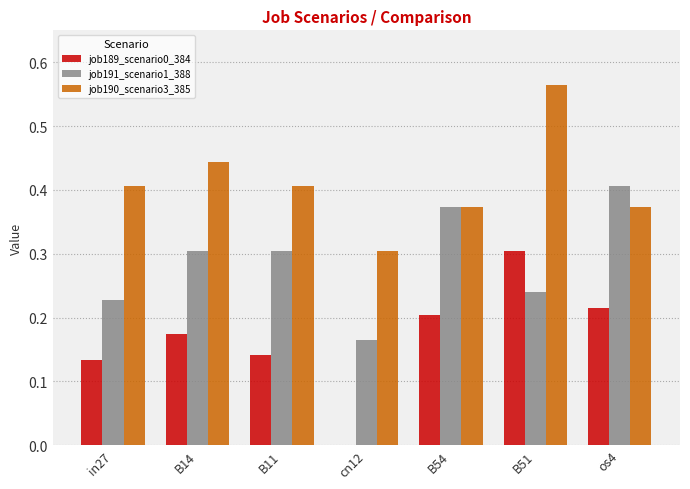

Which series has the largest range (max minus min)?

job189_scenario0_384